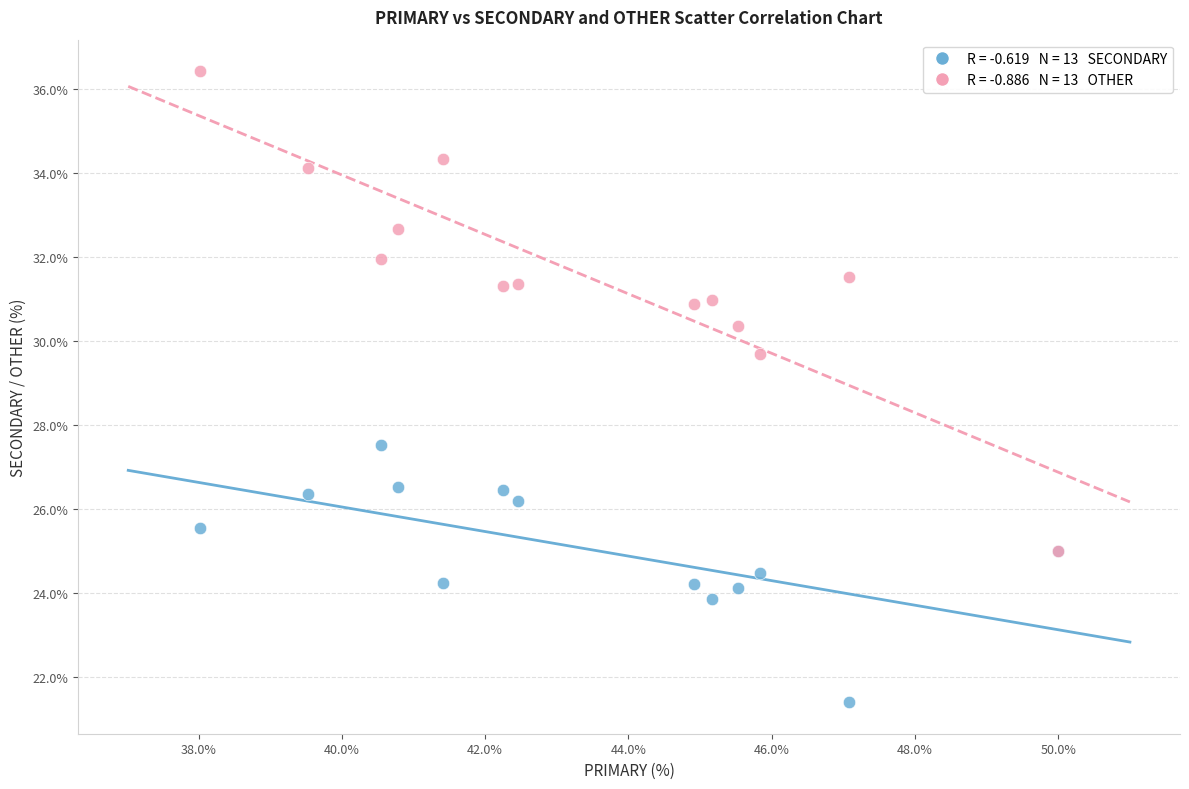

Across all series, what Y value is closest to 28?

27.5